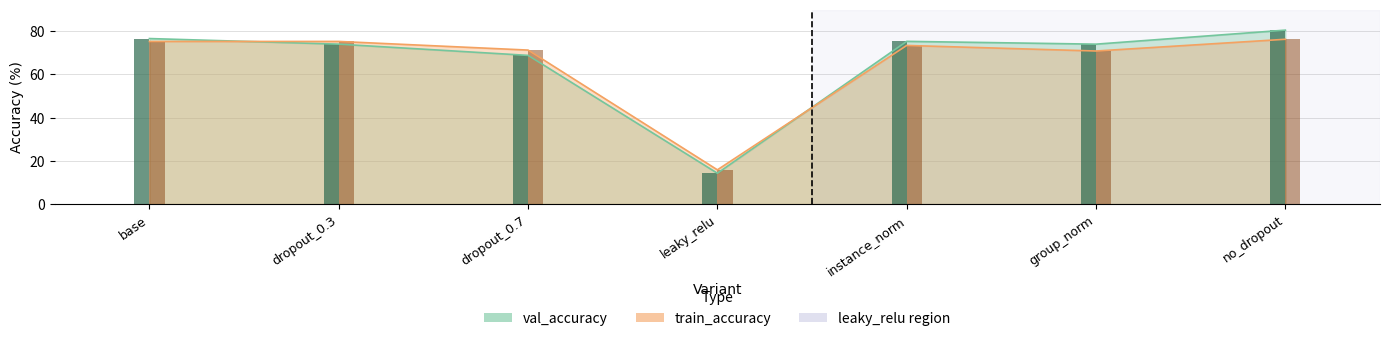

Are the bars grouped side by side (vs. stacked)?

Yes